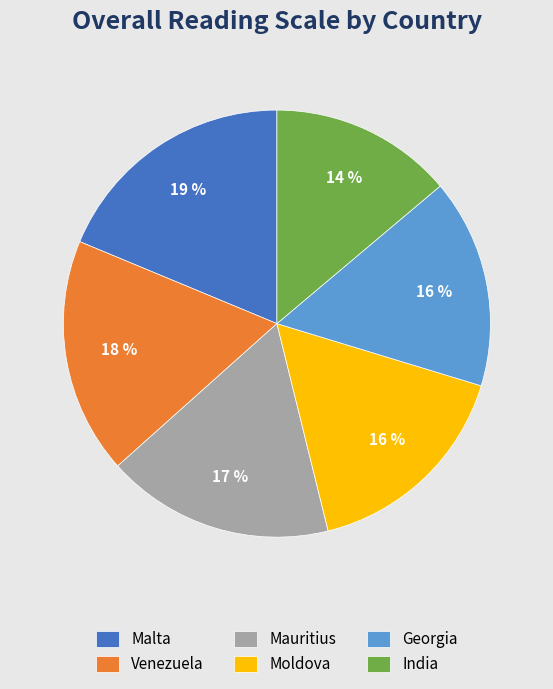

How many slices are in this pie chart?

6